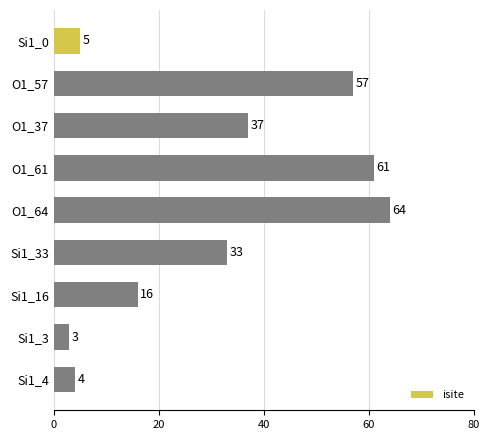

What is the average value?

31